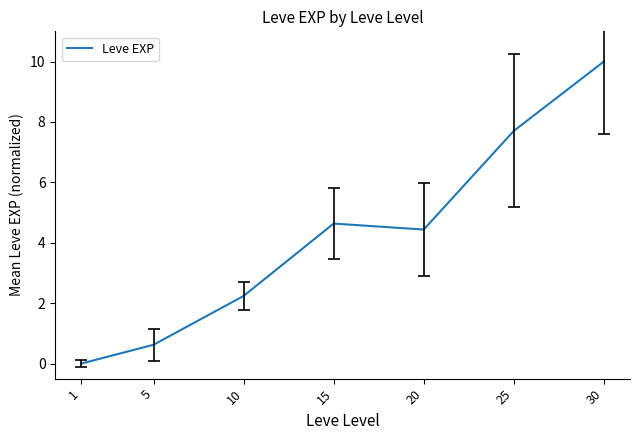

At which category does the chart reach its minimum across all series?

1